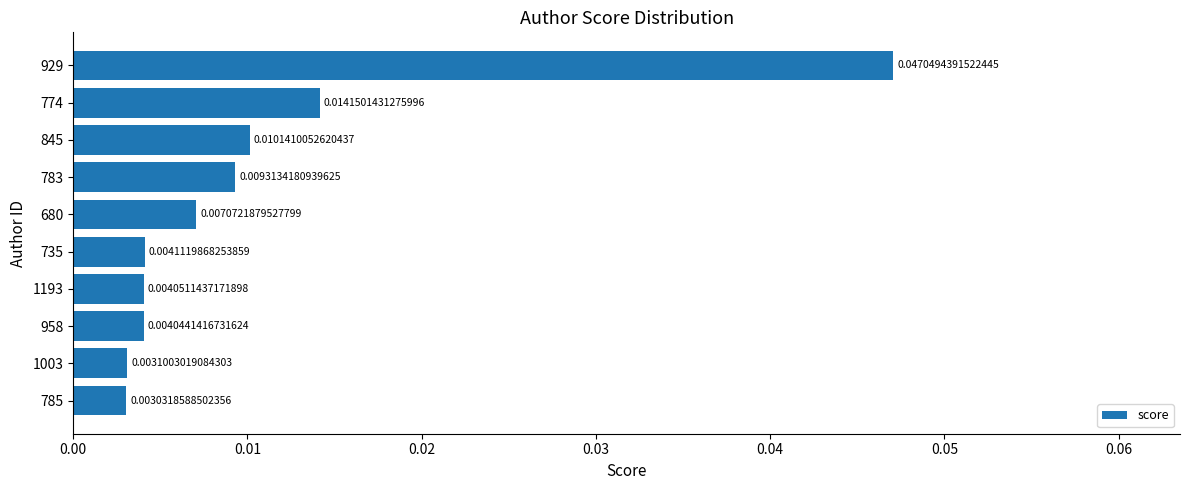

Rank the categories by value from lowest to highest.

785, 1003, 958, 1193, 735, 680, 783, 845, 774, 929